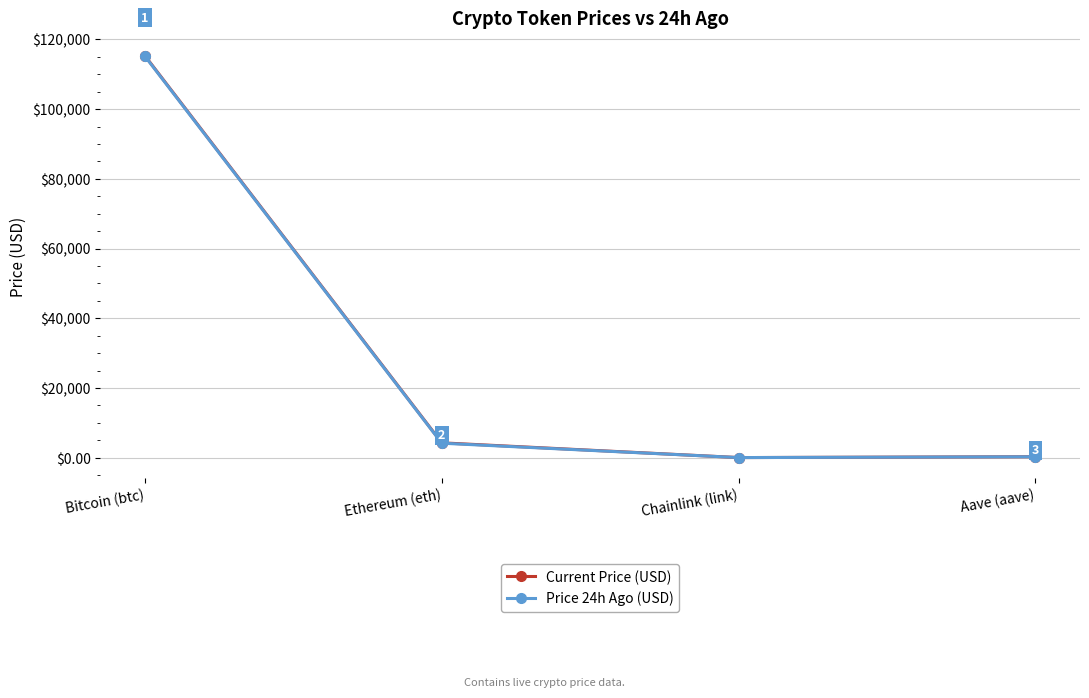

What is the difference between the highest and lowest values at Bitcoin (btc)?

129.0